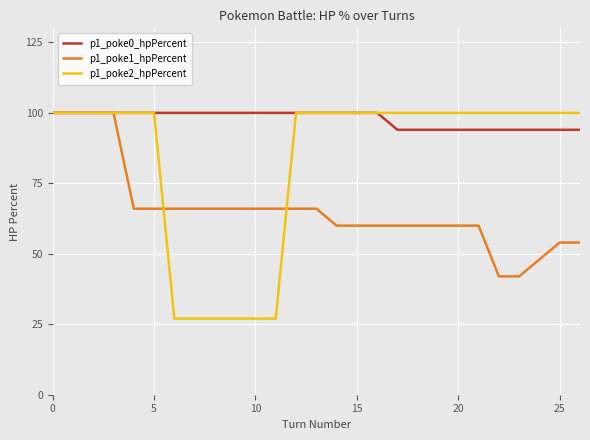

What is the lowest value of the p1_poke2_hpPercent series?

27